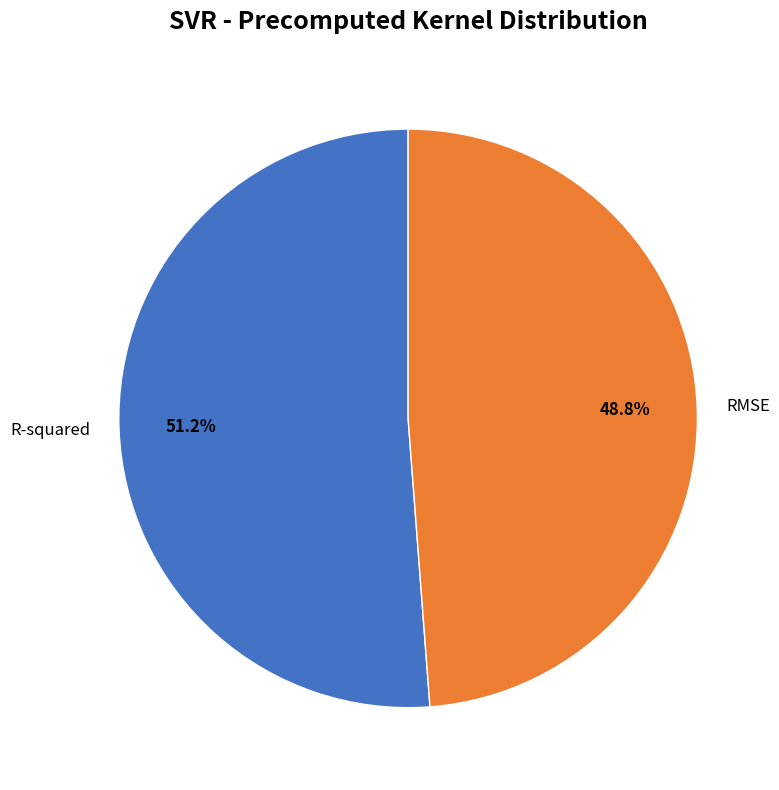

To the nearest percent, what percentage of the pie is RMSE?

49%